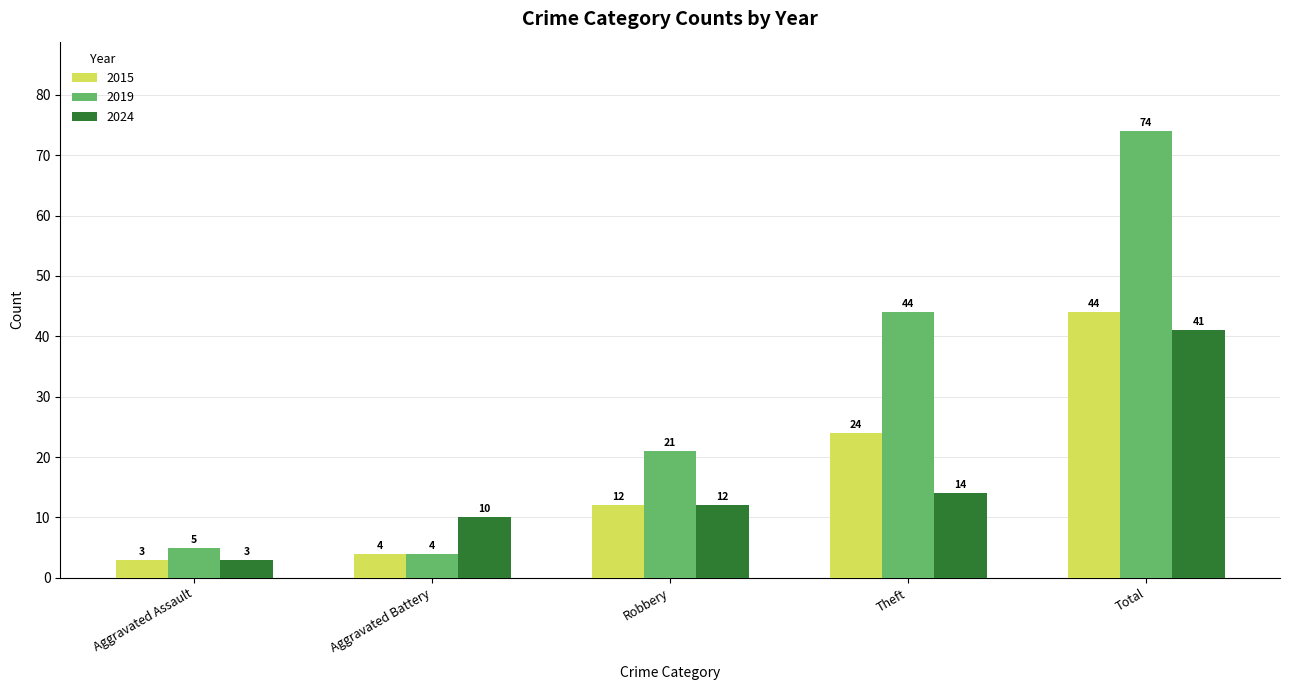

The 2019 series shows 5 at Aggravated Assault. True or false?

True